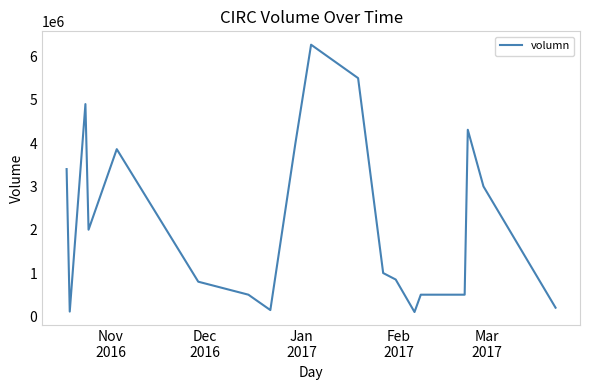

What is the difference between the maximum and minimum values?

6171617